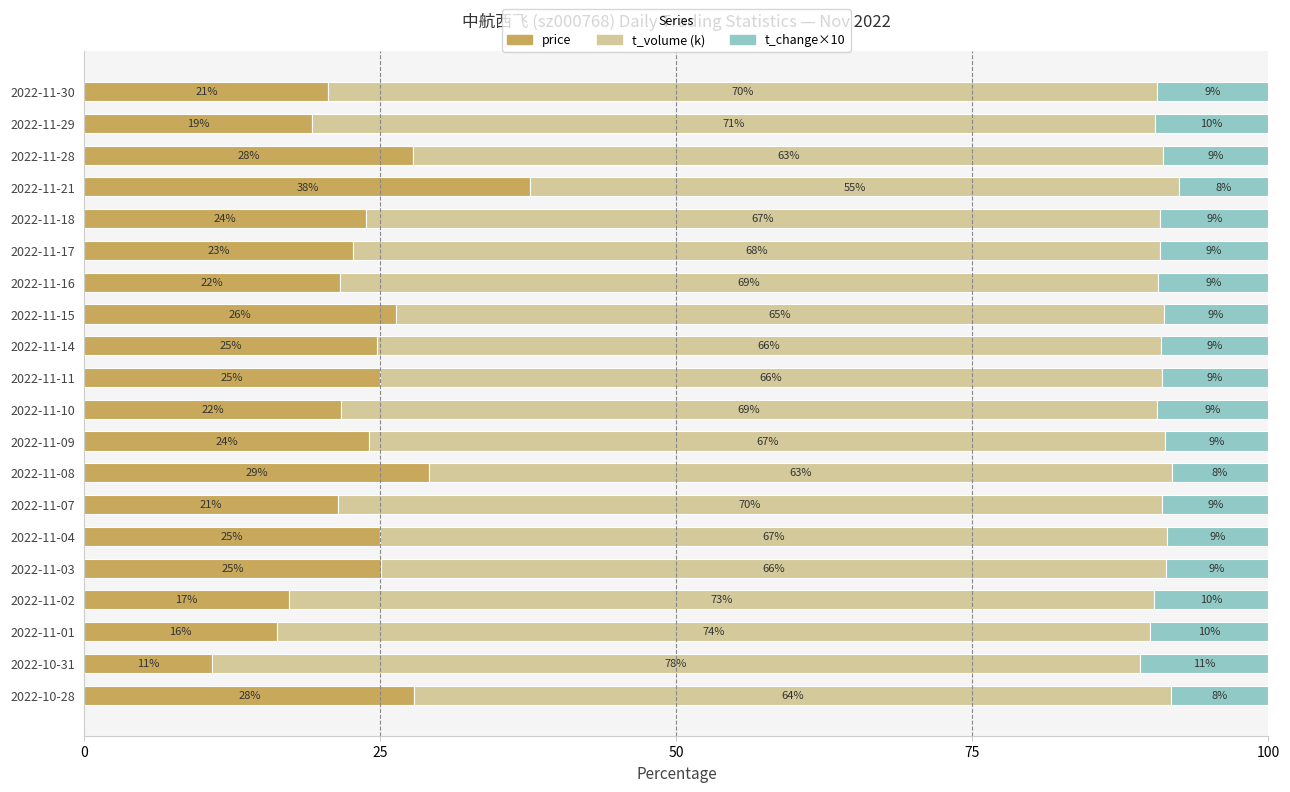

What is the approximate value of price at 2022-10-31?

10.7